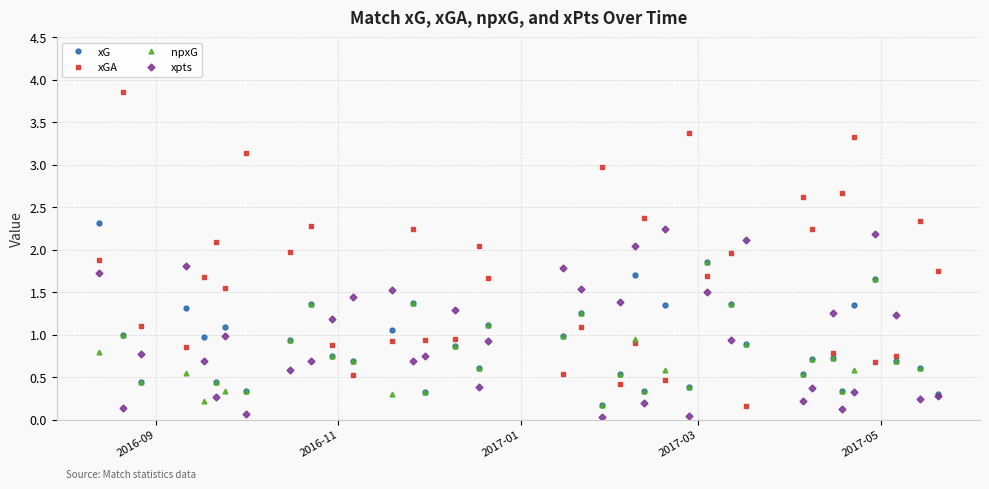

What is the value of the xpts point at the 23rd from the left?

2.0